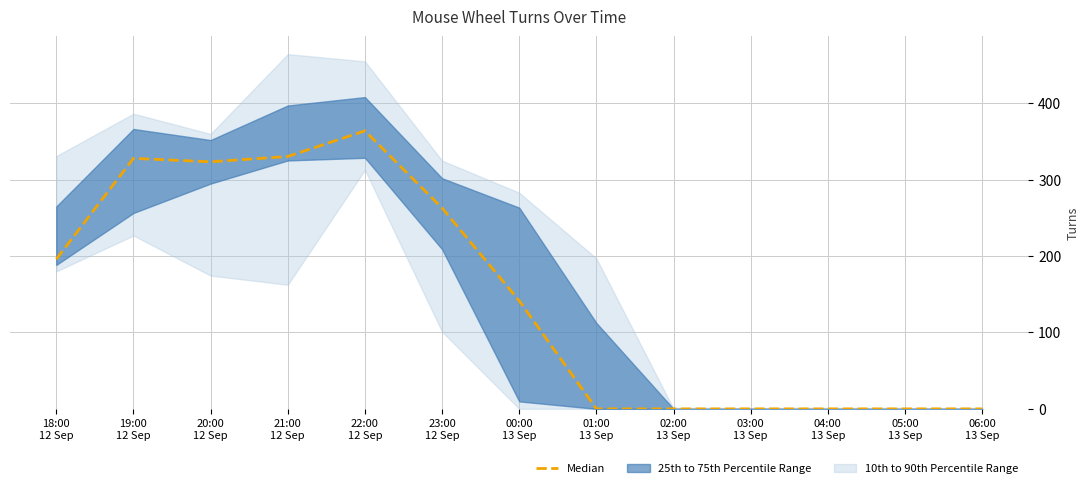

How many lines are shown in the chart?

1